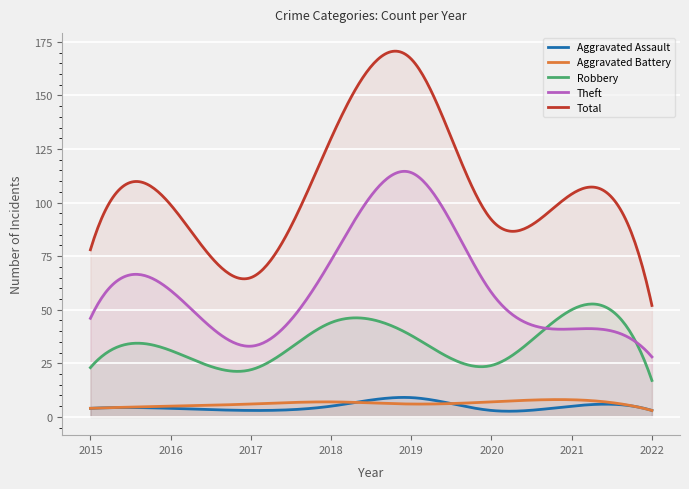

How many interior local peaks does the Aggravated Battery series have?

2